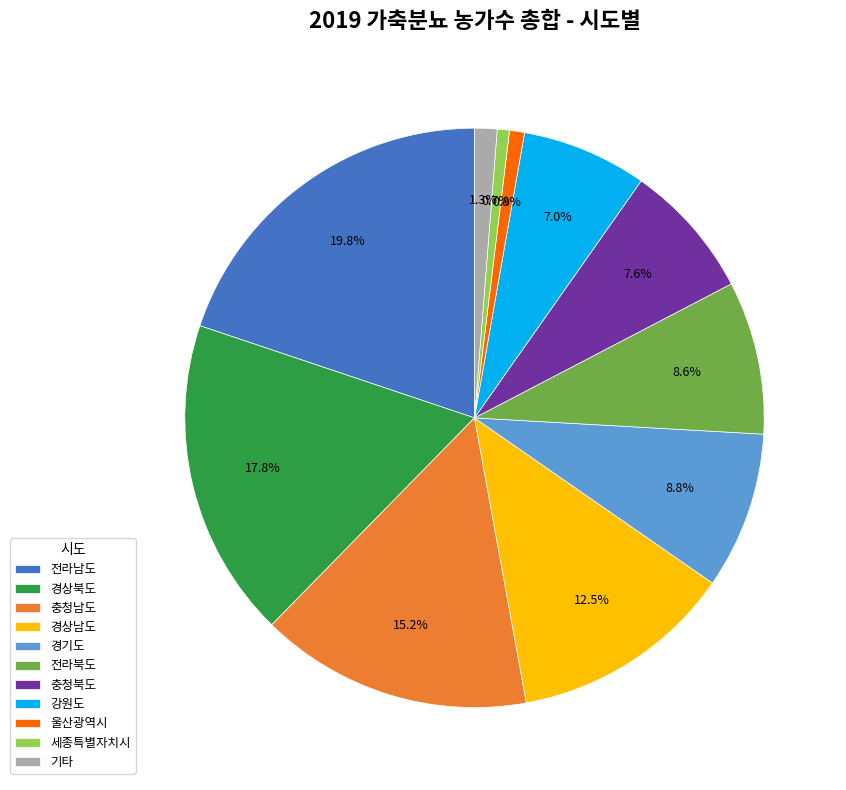

How many slices are in this pie chart?

11